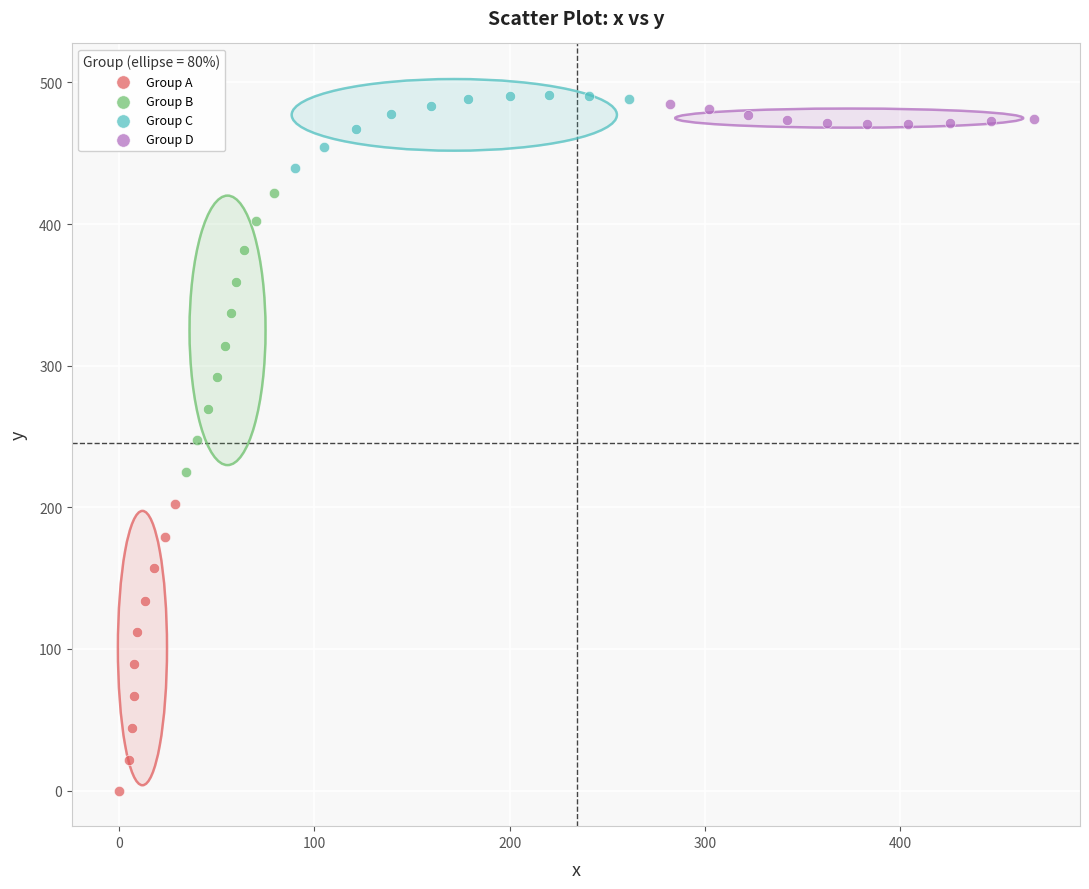

Which series contains the lowest Y value?

Group A